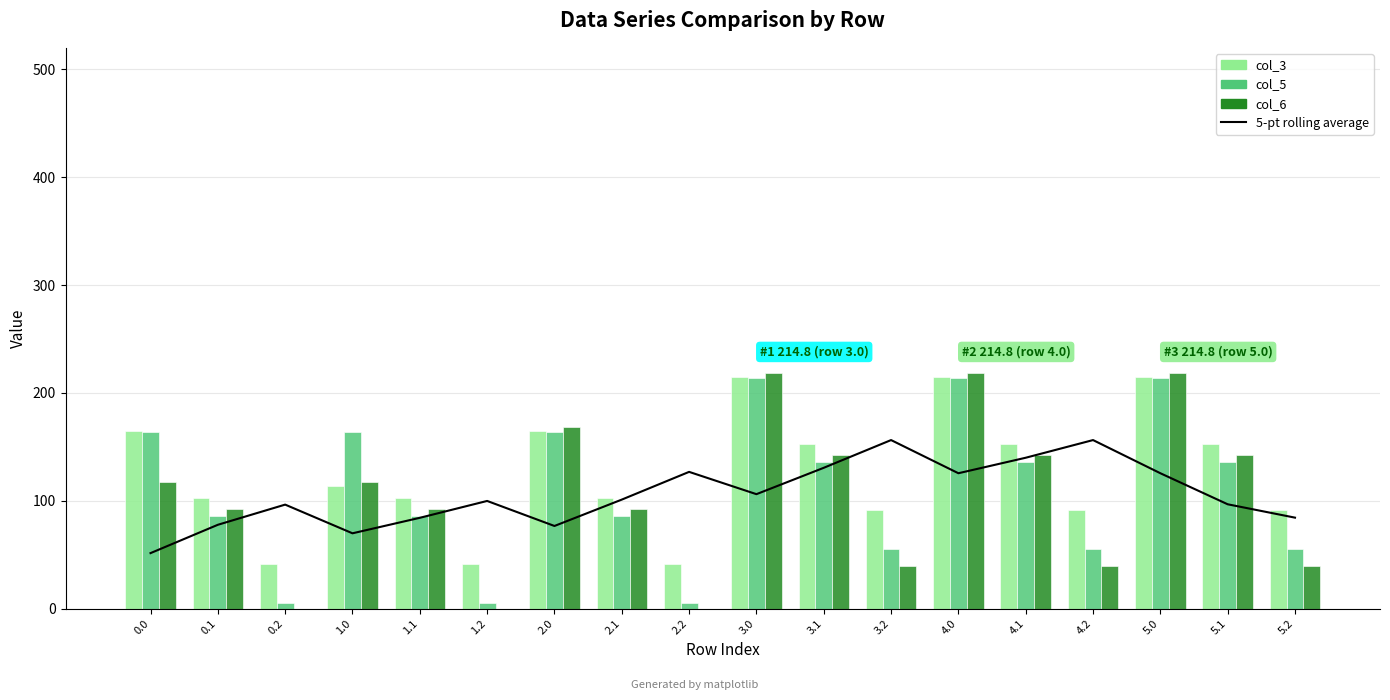

At how many categories does at least one series exceed 27?

18